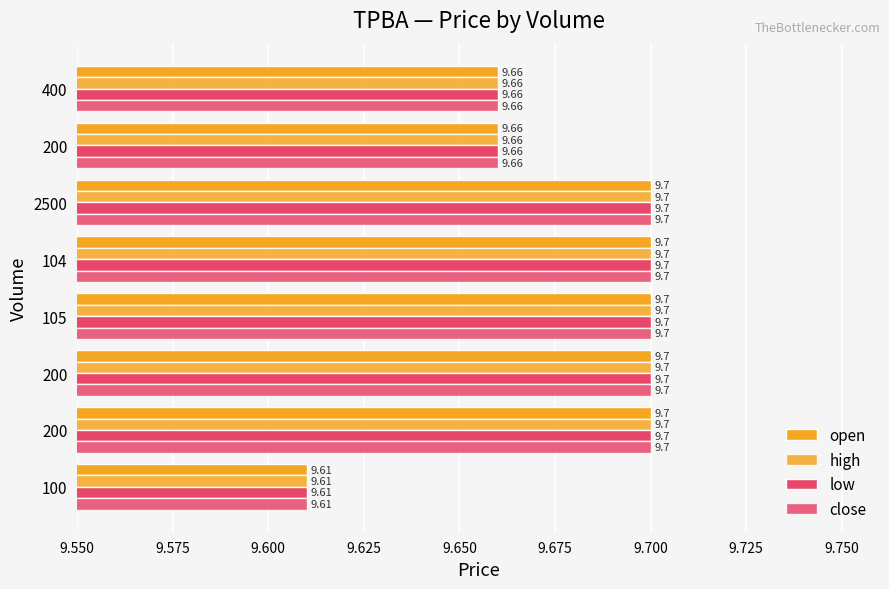

How many distinct data groups are displayed?

4